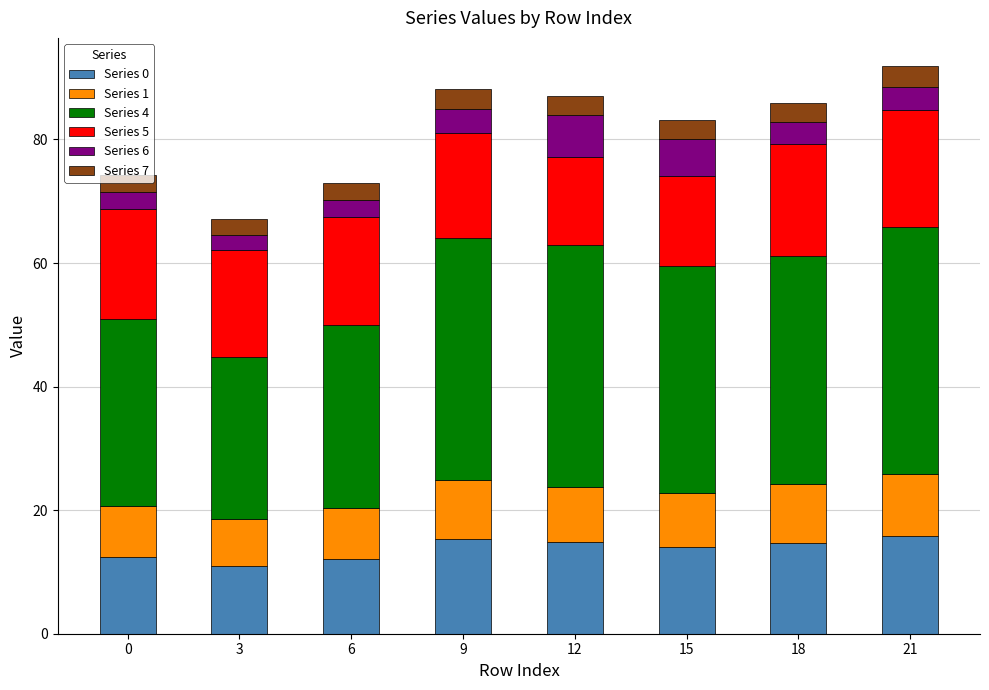

What is the highest value of the Series 0 series?

15.8